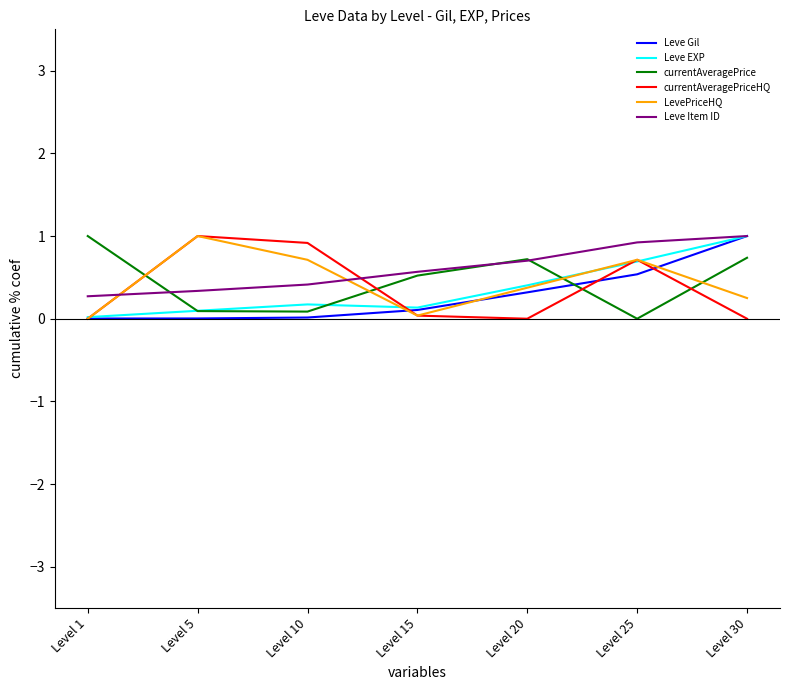

Which category has the highest value in the currentAveragePriceHQ series?

Level 5